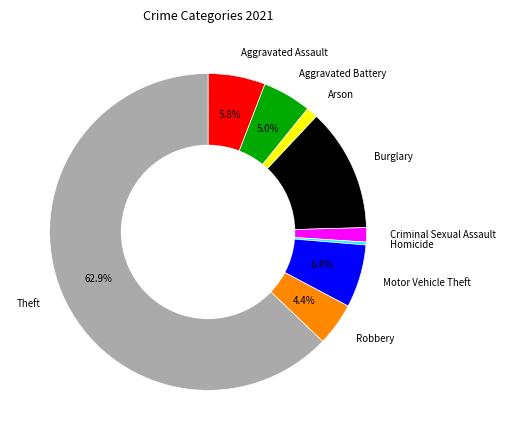

Combined, do Theft and Arson account for over 50%?

Yes